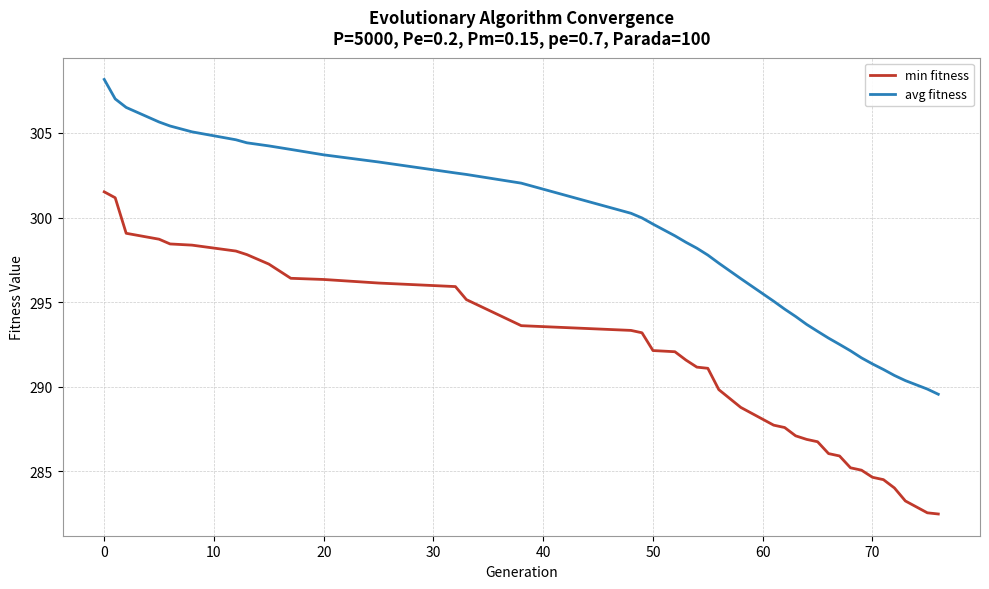

List the series in order of their overall mean, lowest first.

min fitness, avg fitness